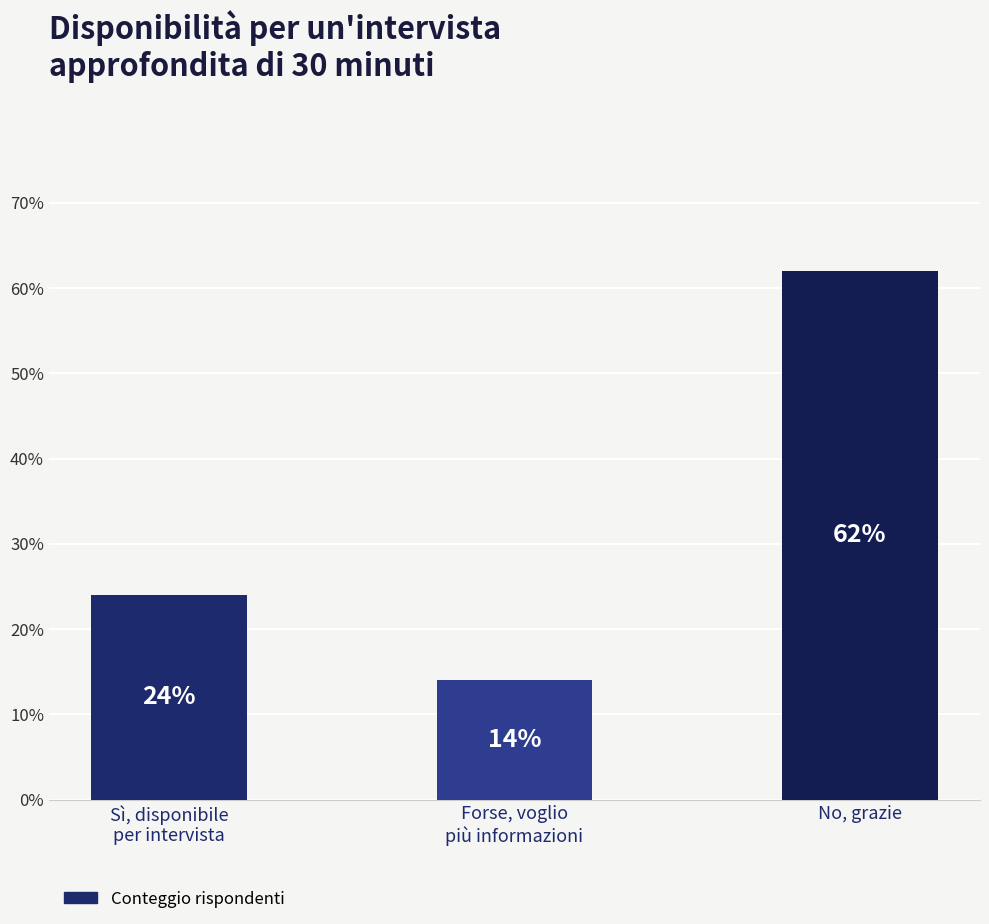

What is the change in value from Sì, disponibile
per intervista to Forse, voglio
più informazioni?

-10